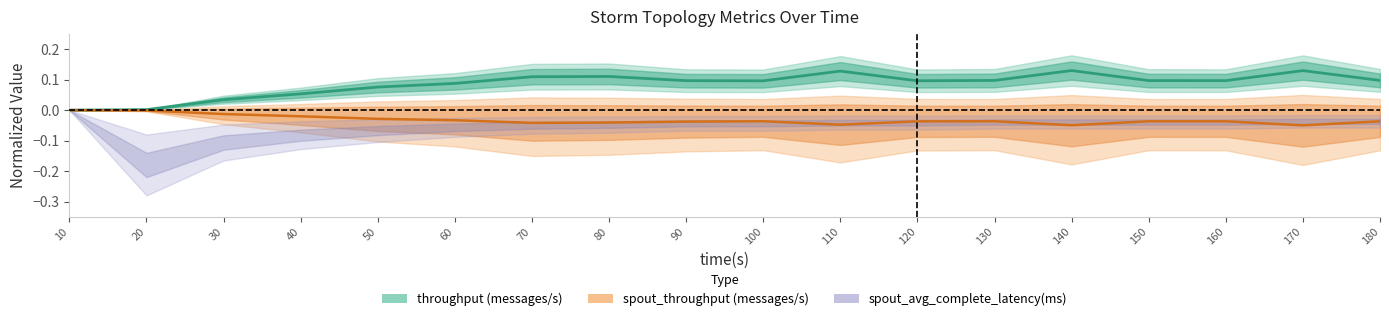

True or false: throughput (messages/s) and spout_throughput (messages/s) cross at least once.

False